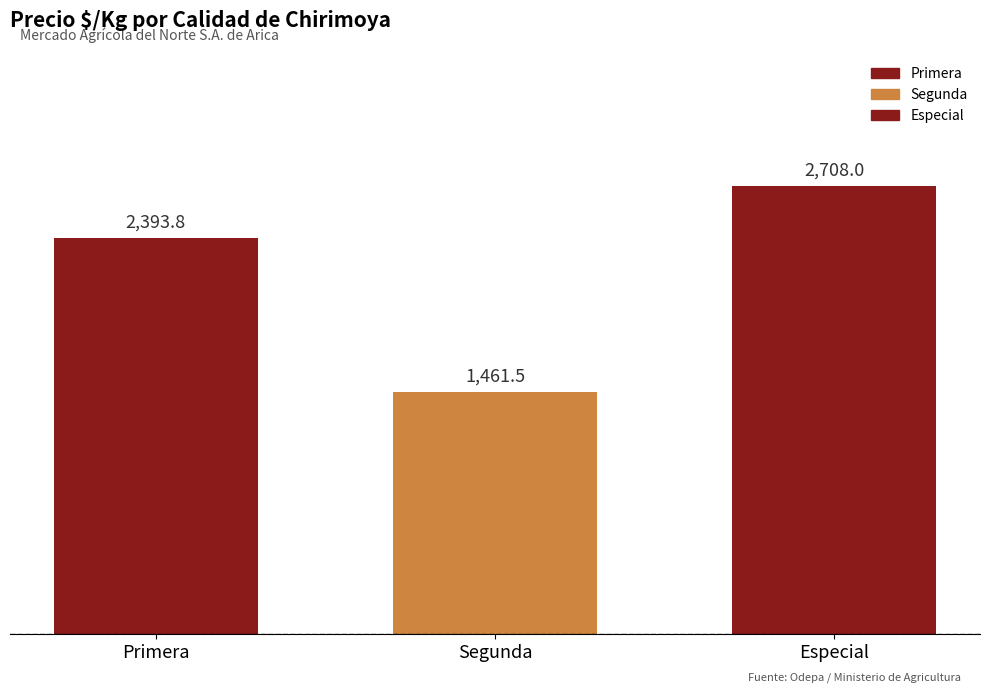

Count the number of data series in this chart.

3